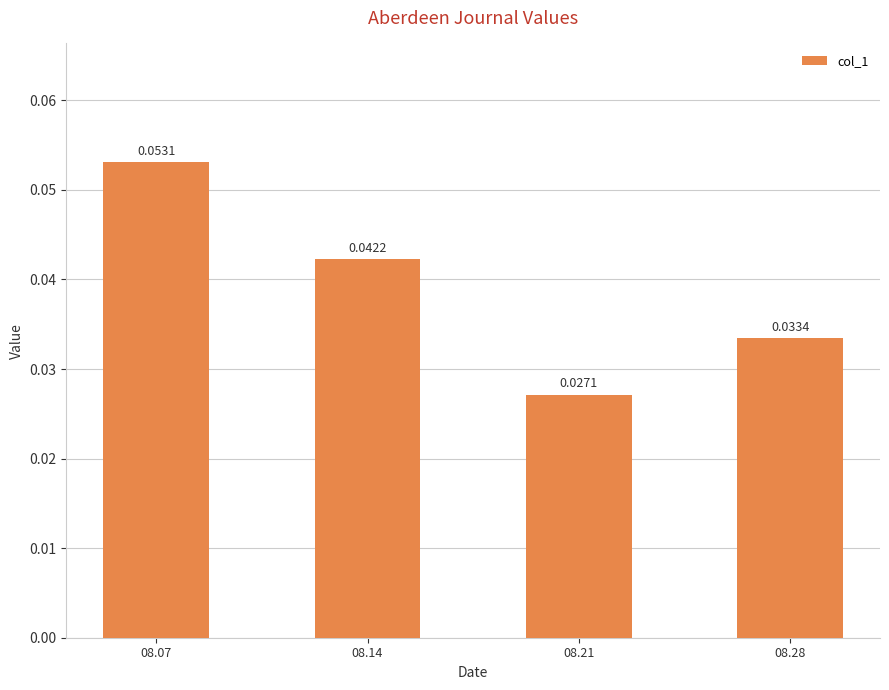

At which category does the chart reach its minimum across all series?

08.21